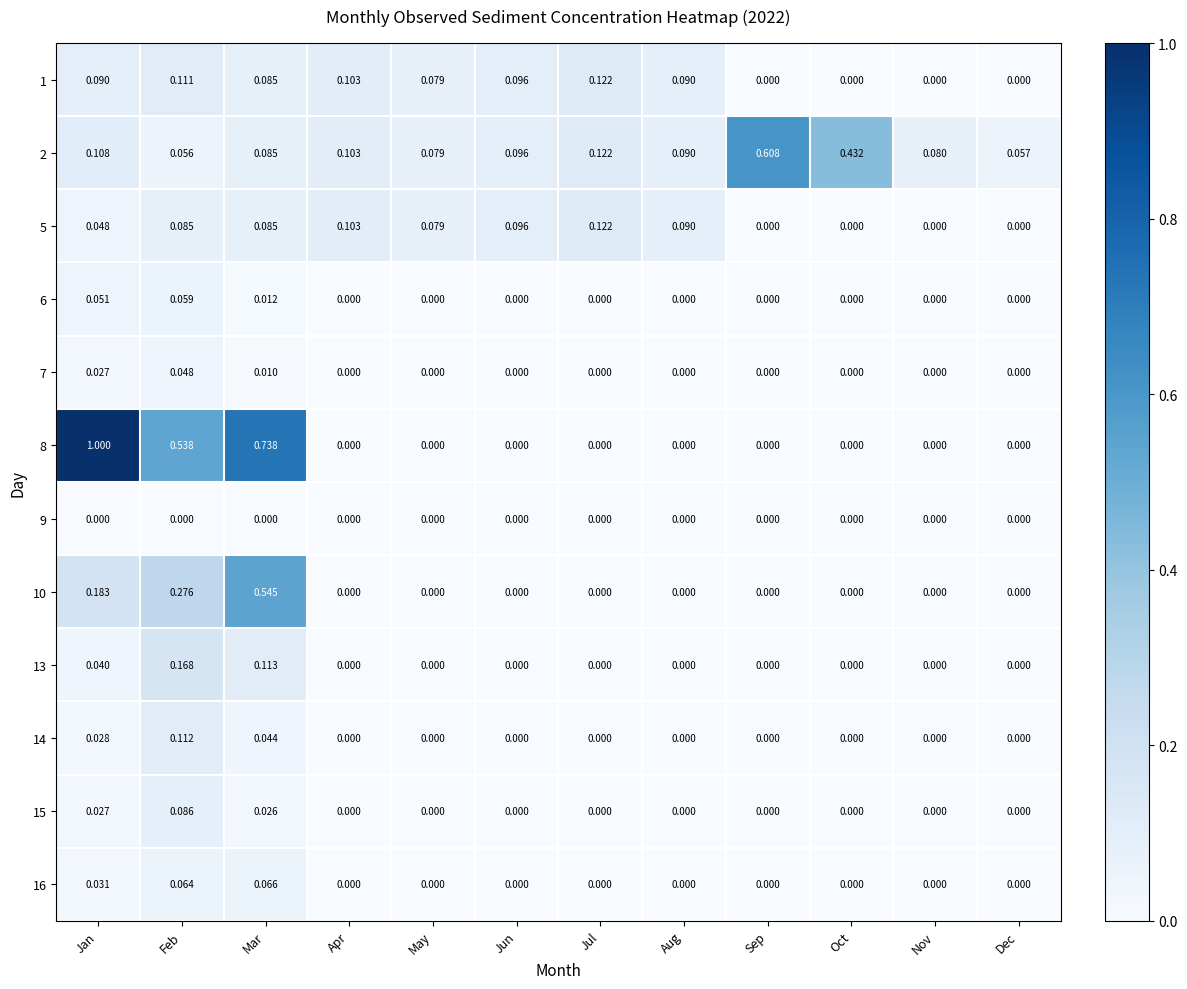

At which category does the chart reach its peak across all series?

Jan